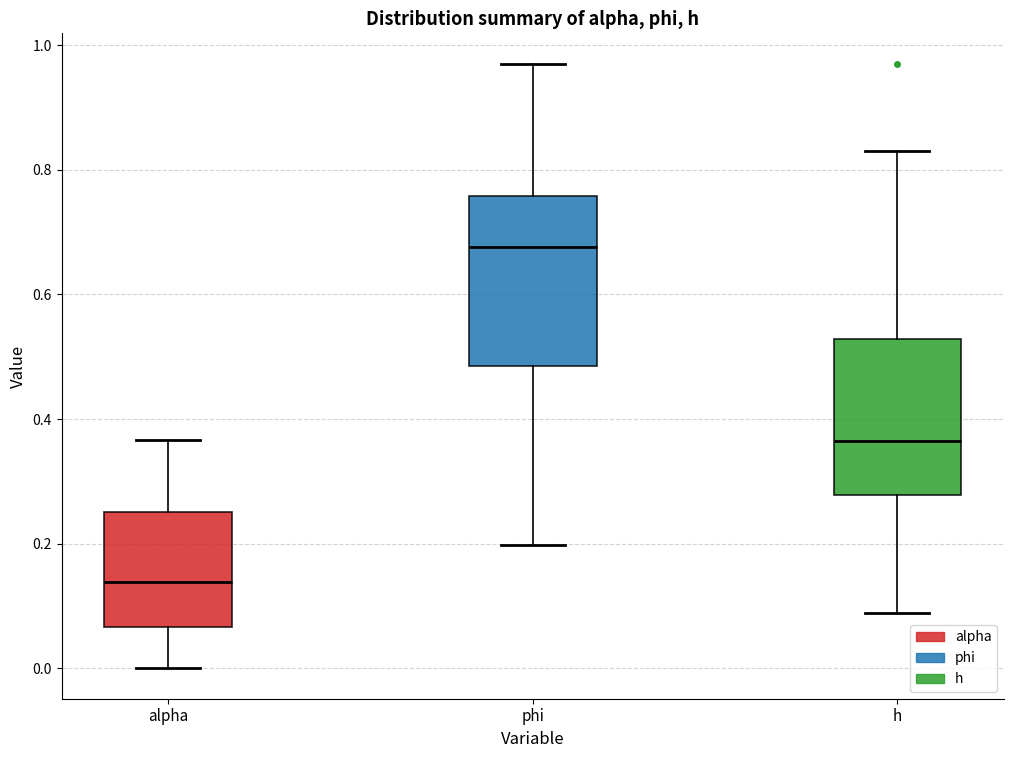

Reading left to right, transcribe this box plot: for each box, give where its median line is, the range the box spans, and where its two whiskers end, as read against the y-axis. The values are not printed on the chart, so give them approximately, as read against the axis.

alpha: median 0.14, box 0.06 to 0.26, whiskers 0.00 to 0.36
phi: median 0.68, box 0.48 to 0.76, whiskers 0.20 to 0.98
h: median 0.36, box 0.28 to 0.52, whiskers 0.08 to 0.82